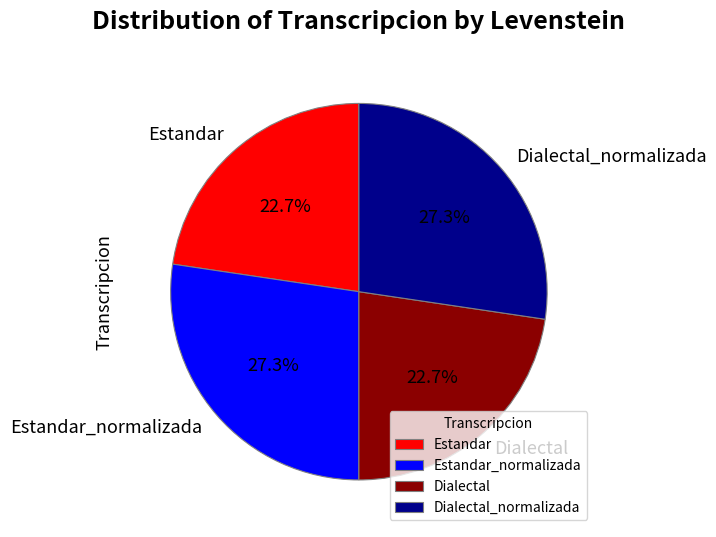

What percentage is the Estandar_normalizada slice, to the nearest percent?

27%